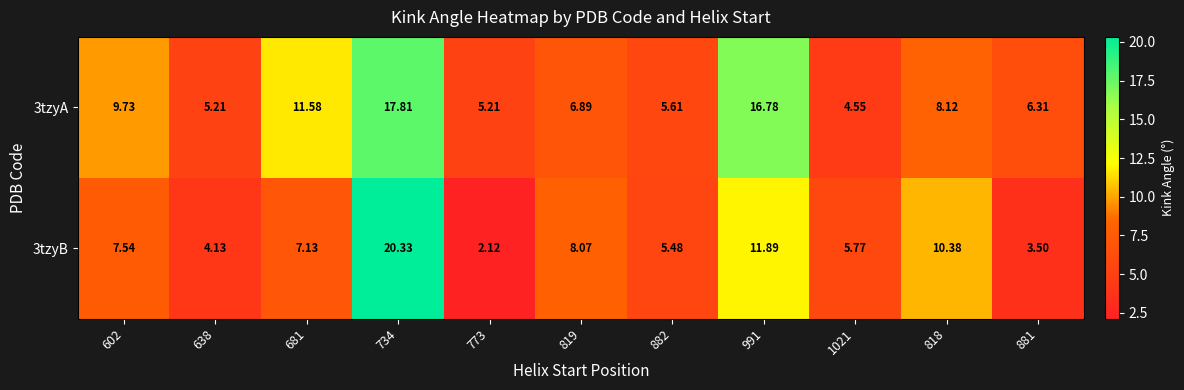

Which series has the widest spread of values?

3tzyB